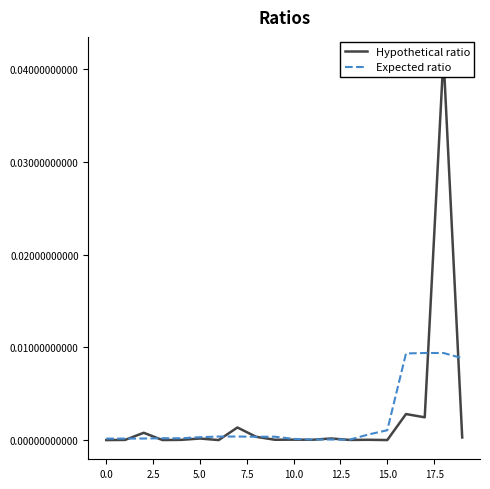

Does the chart have visible grid lines?

No